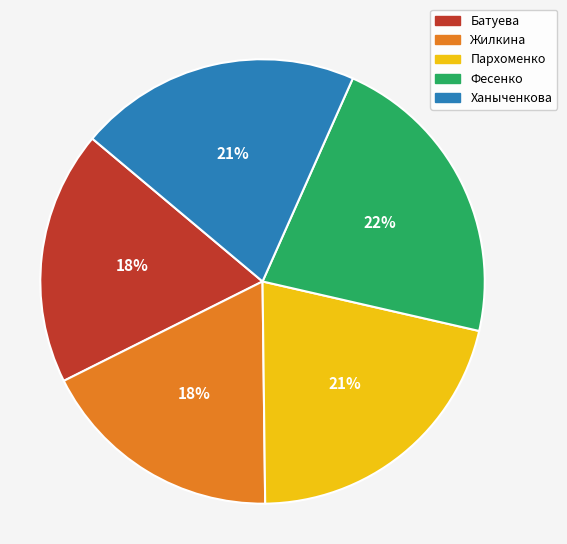

Which has a higher value, Фесенко or Батуева?

Фесенко